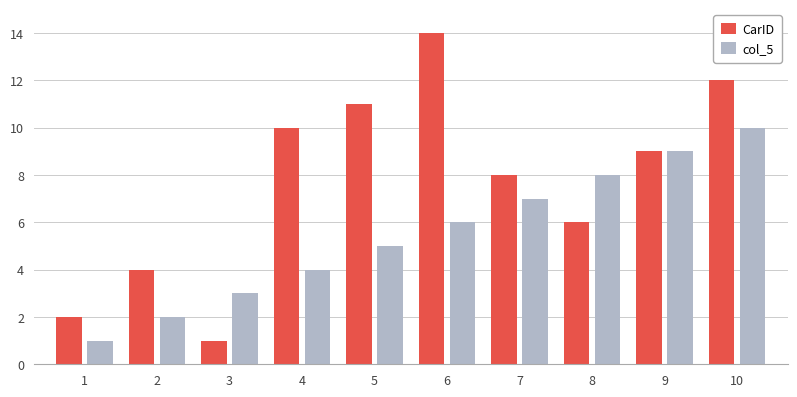

At 6, list the series in order from largest to smallest.

CarID, col_5